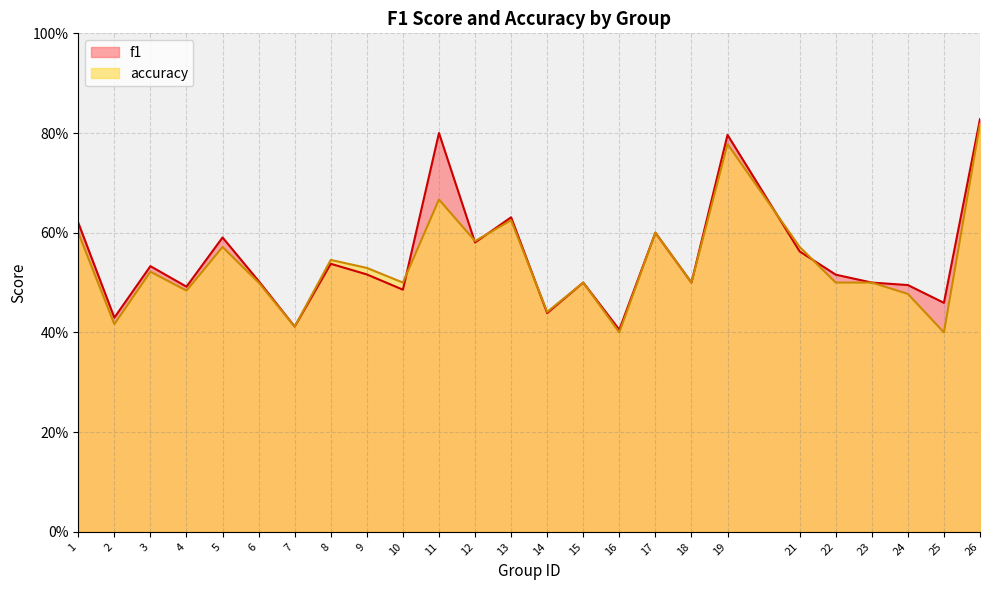

True or false: f1 has a value of 0.5 at 15.

True